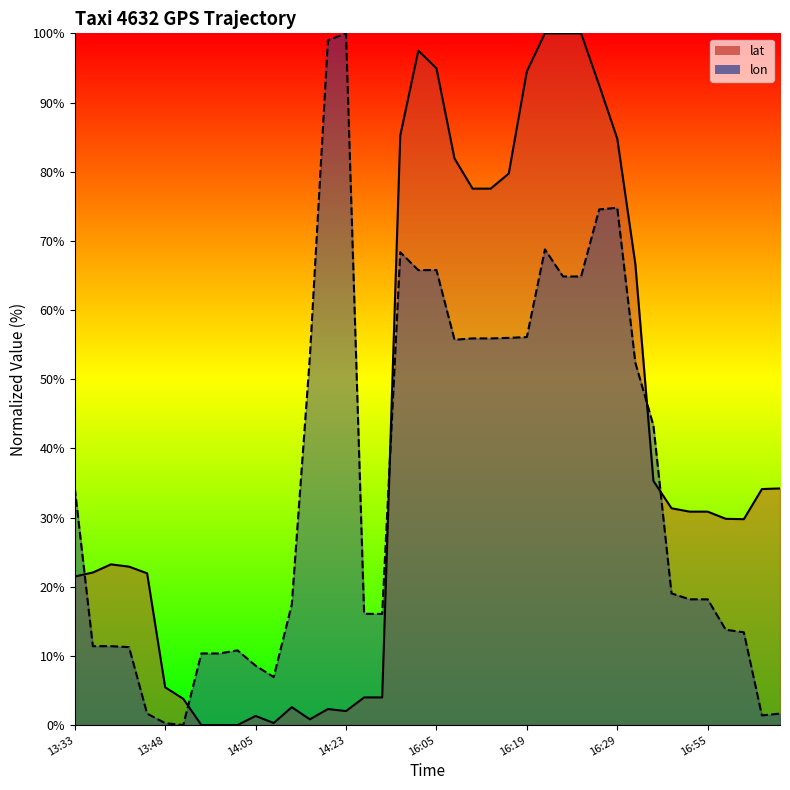

Where is lon line nearest to the value 50?

31